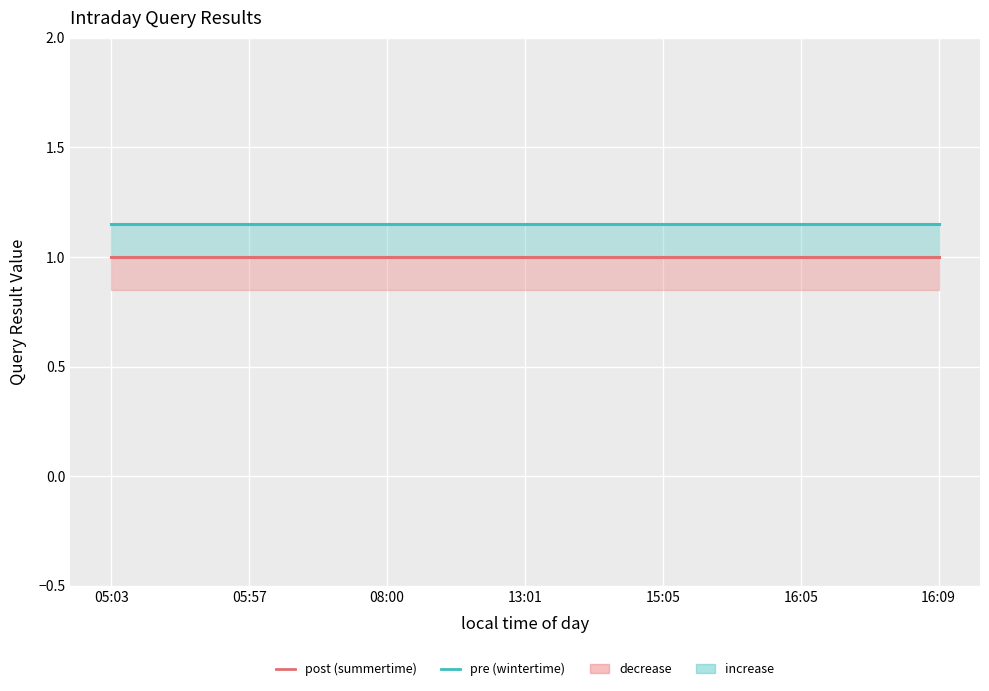

What is the maximum value shown in the chart?

1.1